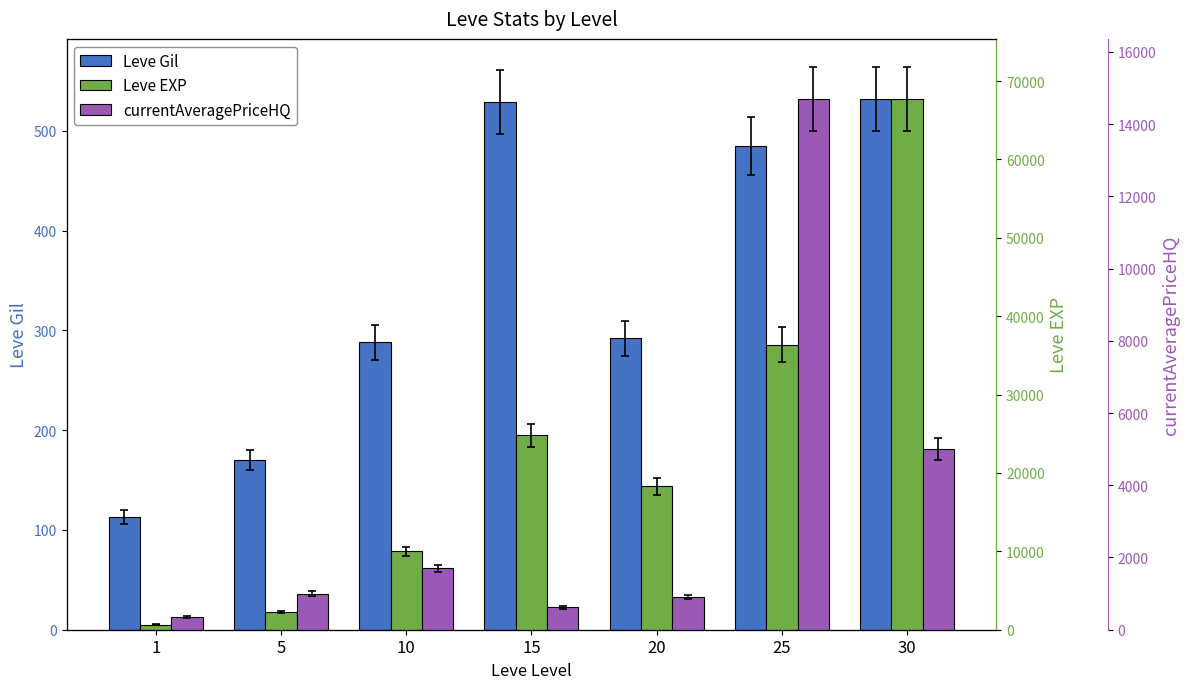

Between 1 and 25, which is larger?

25